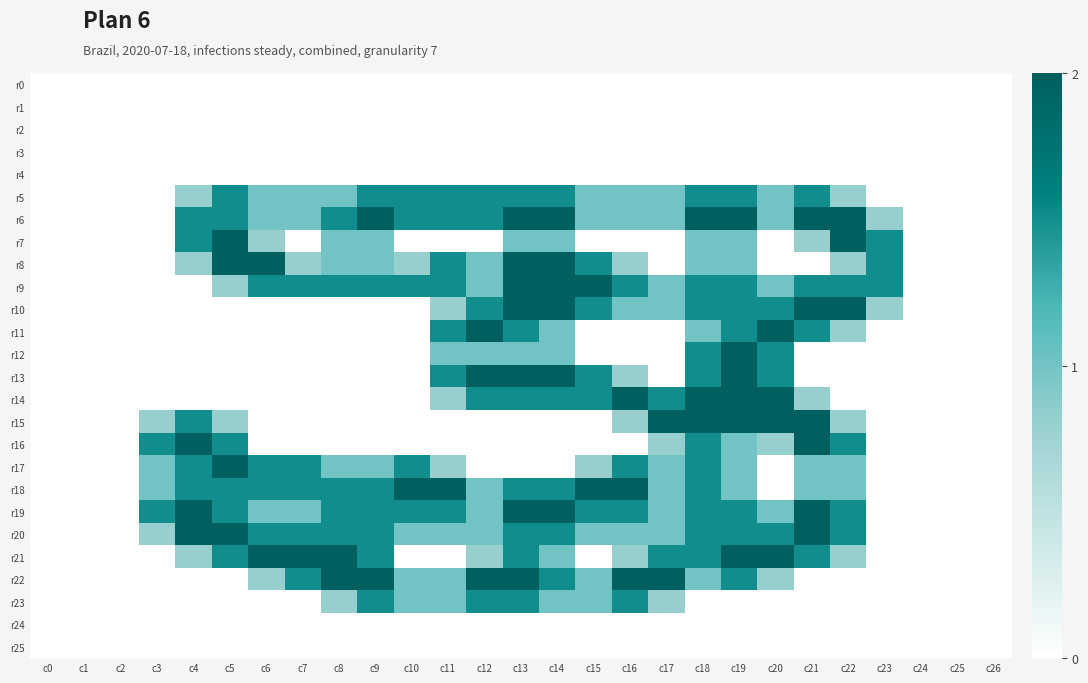

Which series has the widest spread of values?

r6